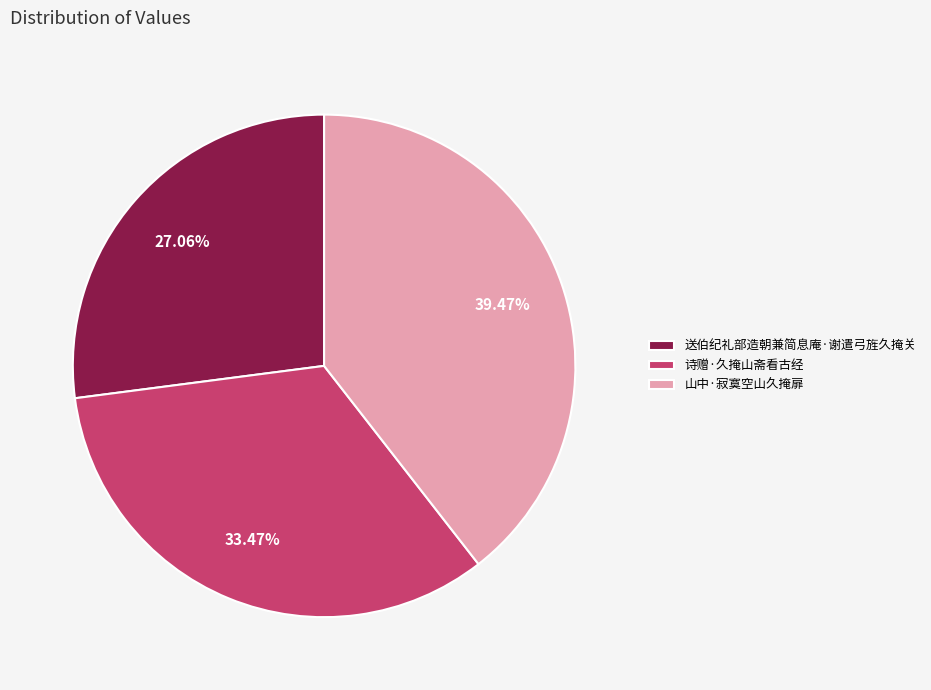

Rank the categories by value from lowest to highest.

送伯纪礼部造朝兼简息庵·谢遣弓旌久掩关, 诗赠·久掩山斋看古经, 山中·寂寞空山久掩扉